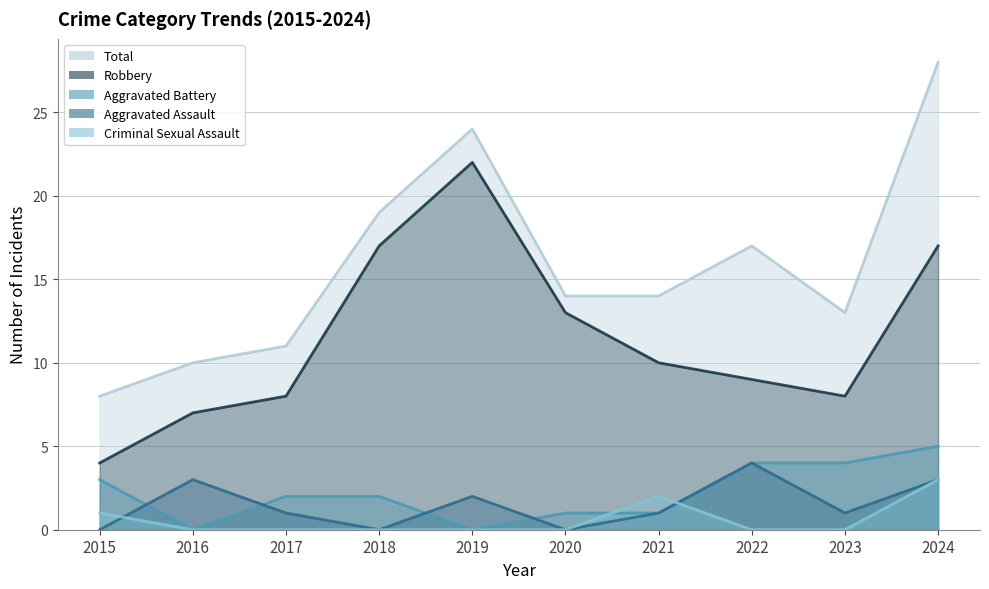

Which series has the widest spread of values?

Total